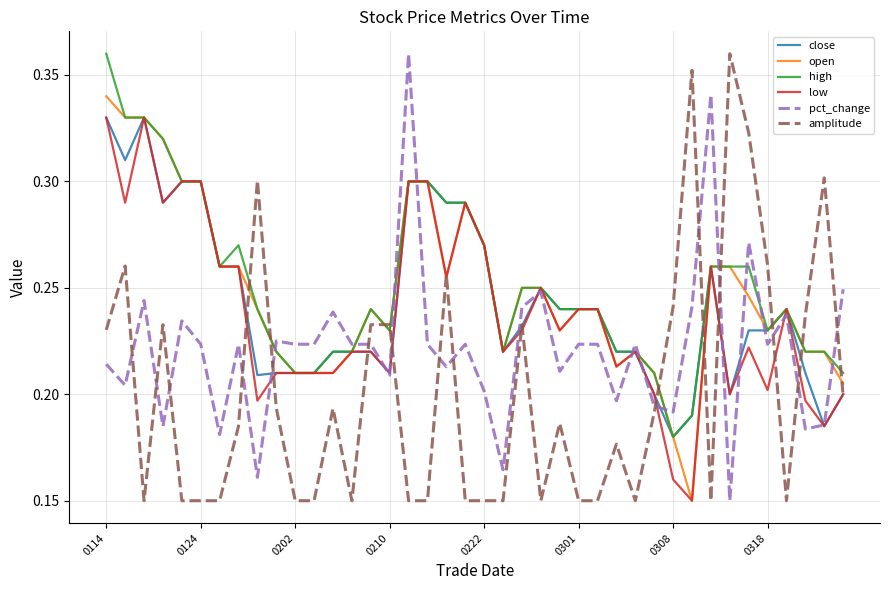

What are all the series names shown in the legend?

close, open, high, low, pct_change, amplitude